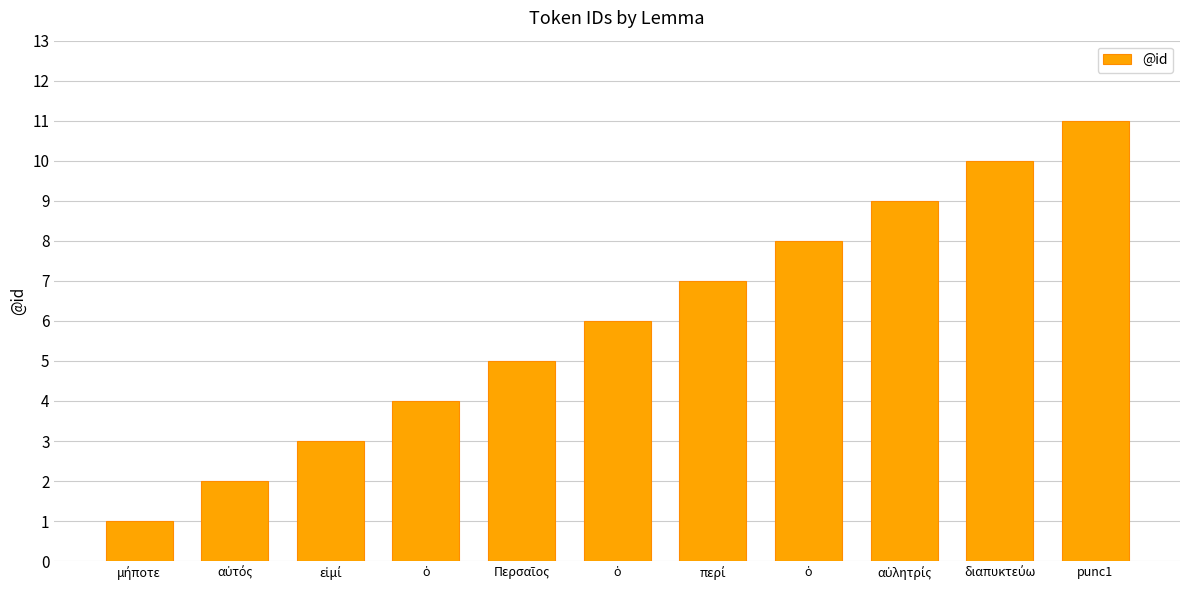

Are the bars horizontal?

No